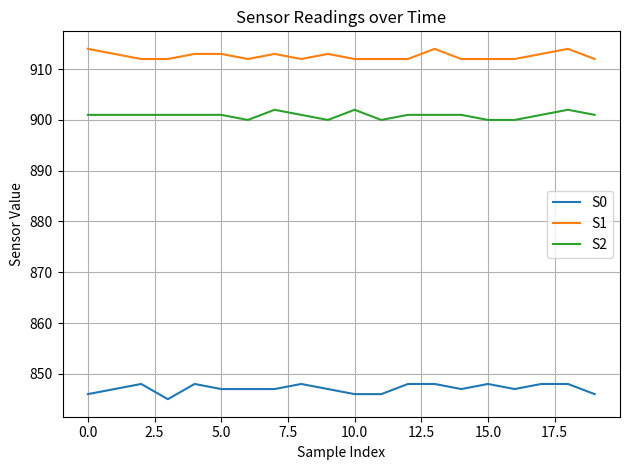

What is the average value of the S1 series?

913